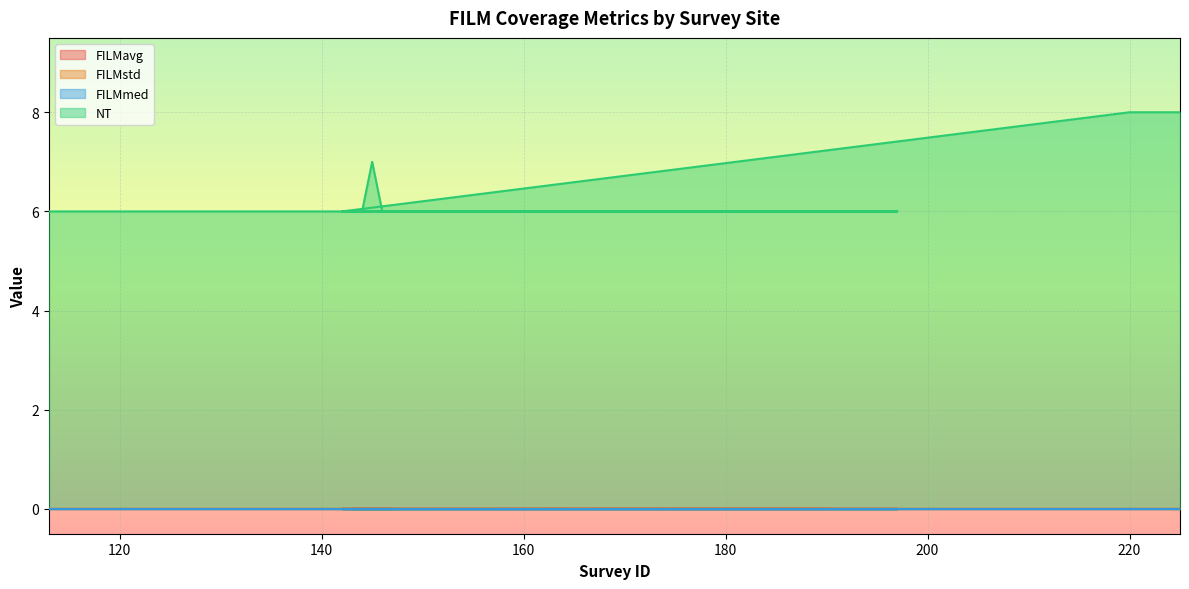

True or false: NT and FILMavg intersect in this chart.

False